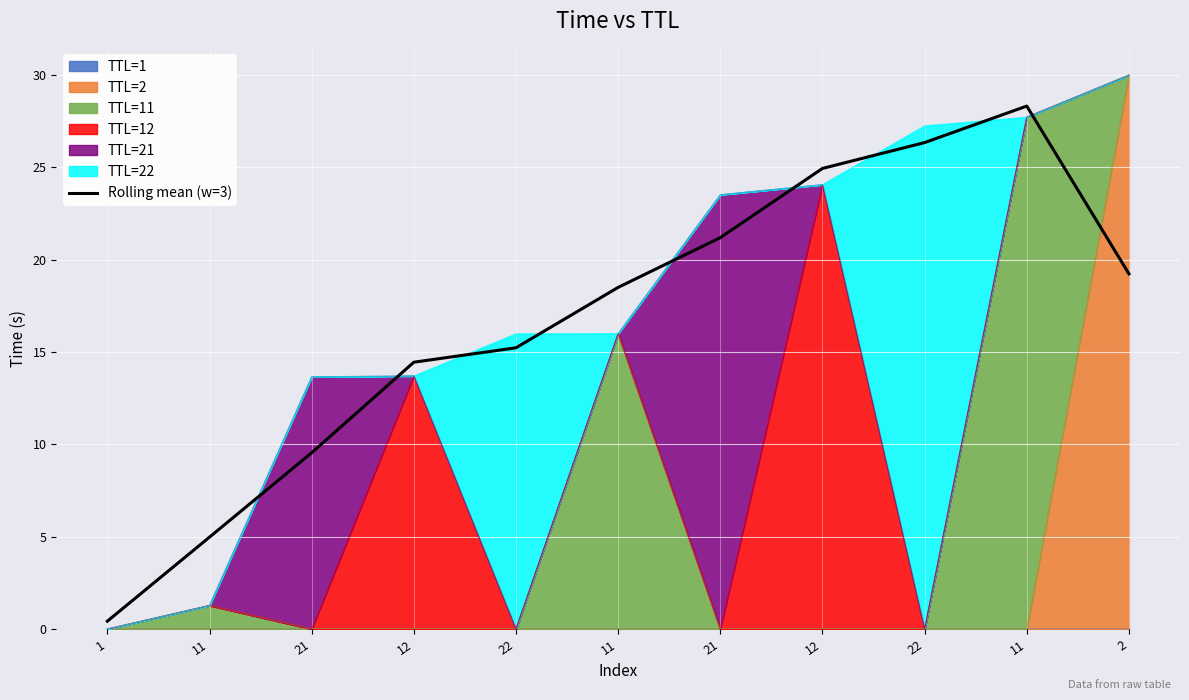

Reading right to left, list all the values displayed in this chart.

2=19.2	11=28.3	22=26.3	12=24.9	21=21.2	11=18.5	22=15.2	12=14.5	21=9.5	11=5.0	1=0.4